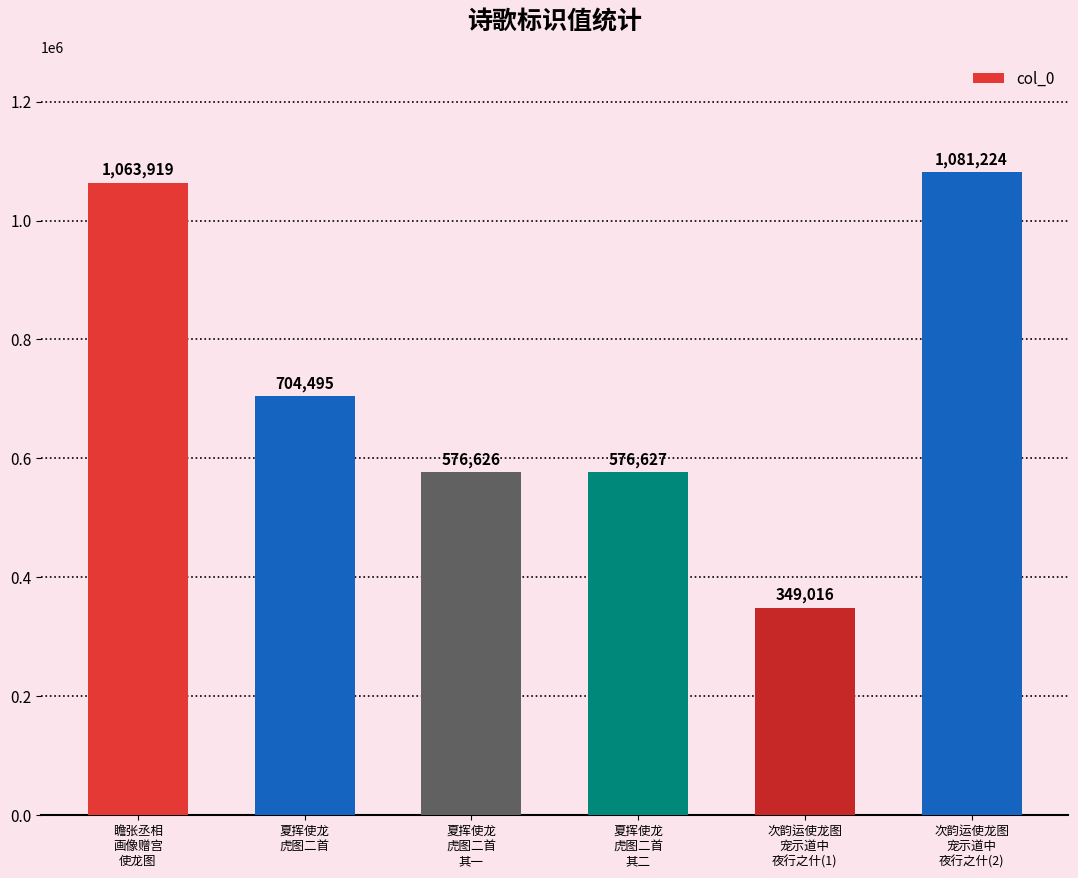

Reading left to right, transcribe all the data shown in this chart.

瞻张丞相
画像赠宫
使龙图=1063919	夏挥使龙
虎图二首=704495	夏挥使龙
虎图二首
其一=576626	夏挥使龙
虎图二首
其二=576627	次韵运使龙图
宠示道中
夜行之什(1)=349016	次韵运使龙图
宠示道中
夜行之什(2)=1081224